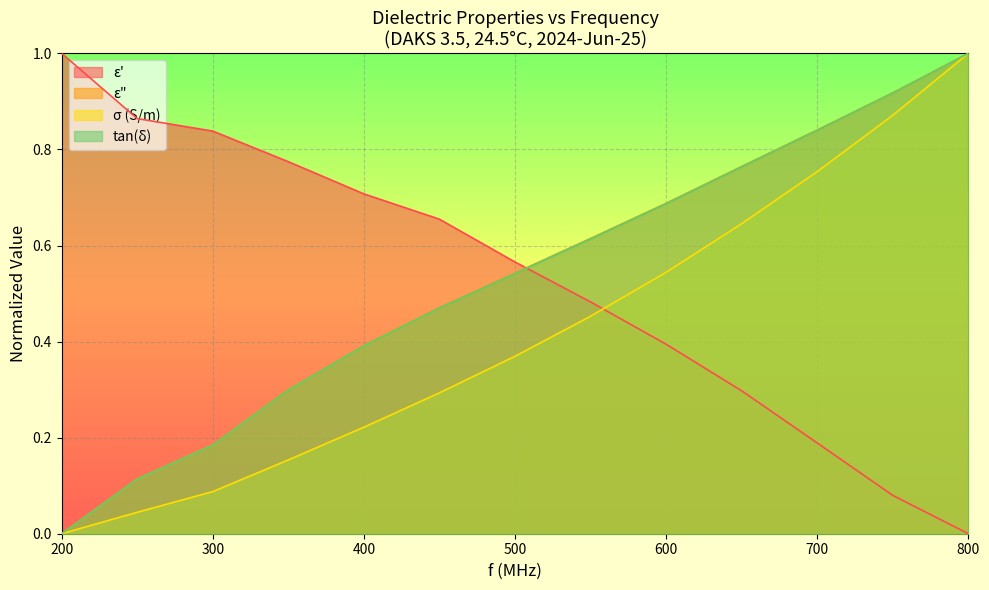

List the series in order of their peak value, lowest first.

eps_prime, eps_double_prime, sigma, tan_delta